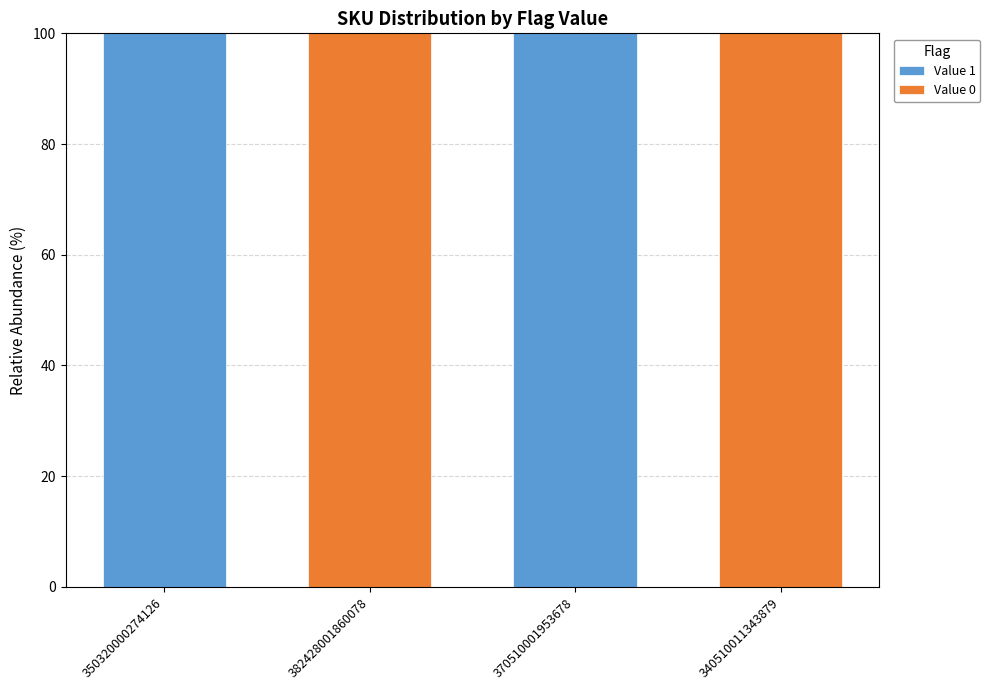

What is the total value across all series at 340510011343879?

100